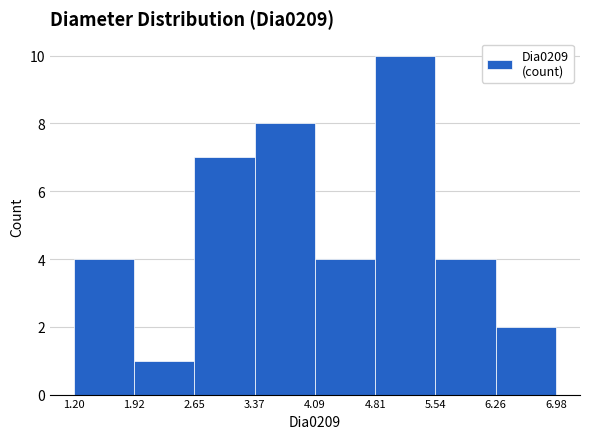

Over which range of the x-axis is the bar tallest?

4.81 to 5.54